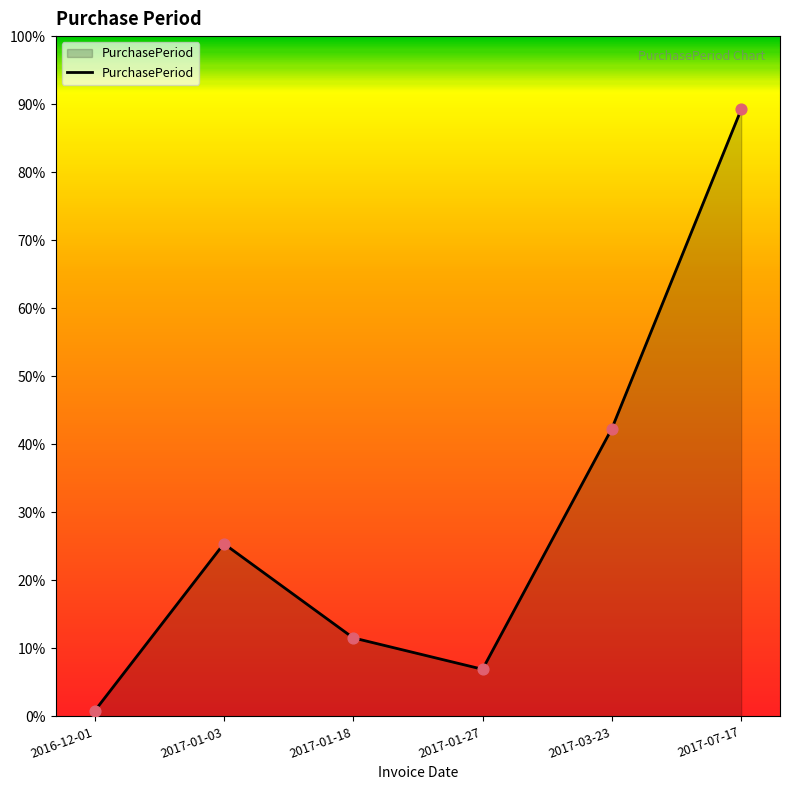

Is this an area chart (filled region under the line)?

Yes